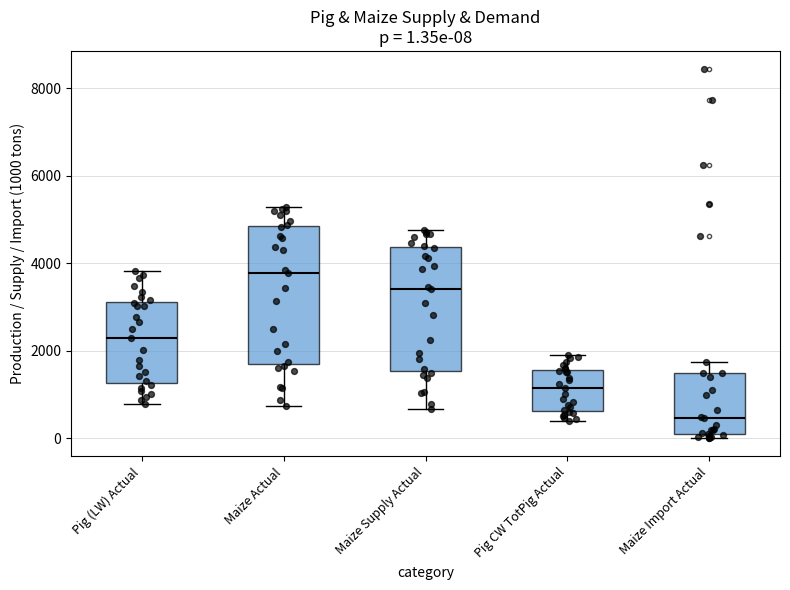

Comparing the boxes themselves (not the whiskers), which one is the tallest?

Maize Actual